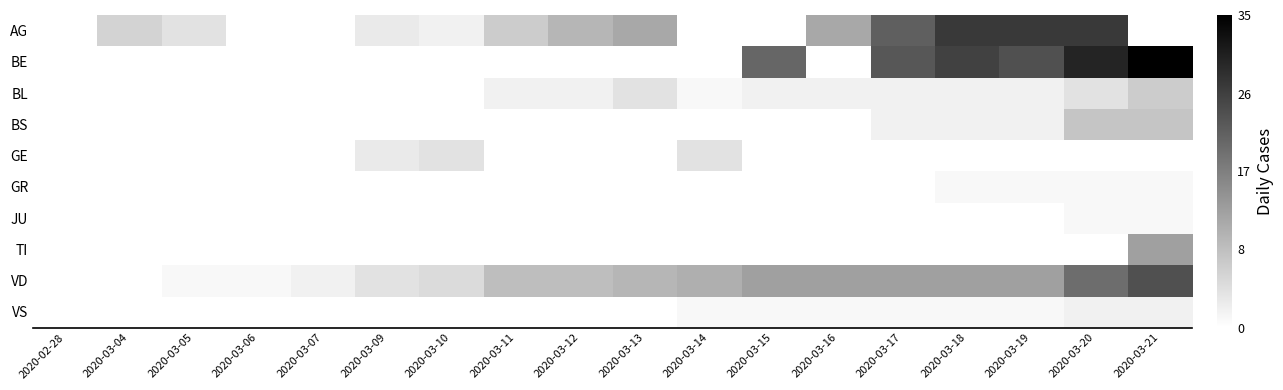

At which category is the sum across all series the highest?

2020-03-20